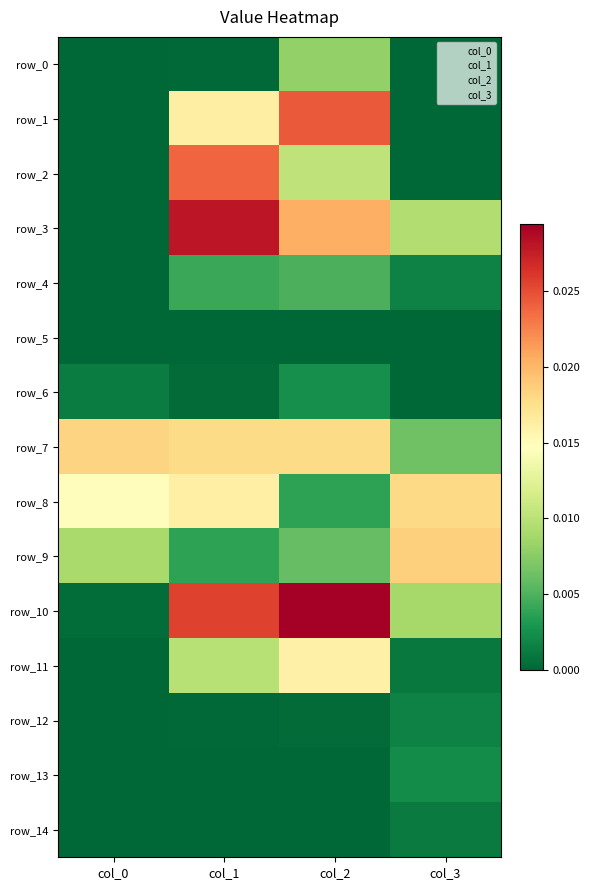

The value of row_7 at col_2 is 0.0. True or false?

True